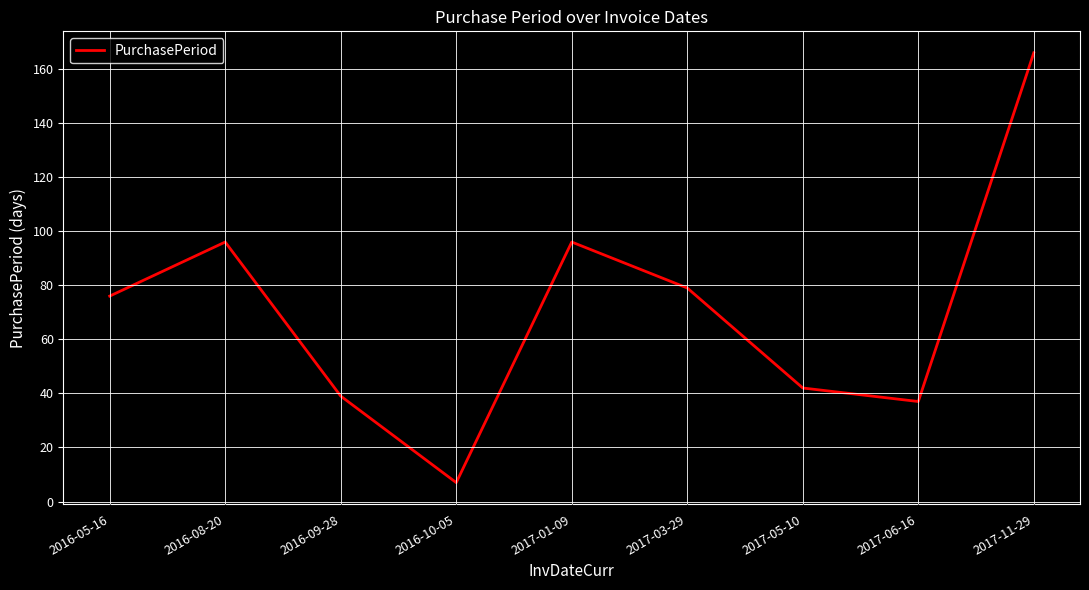

What is the difference between the values at 2017-03-29 and 2017-06-16?

42